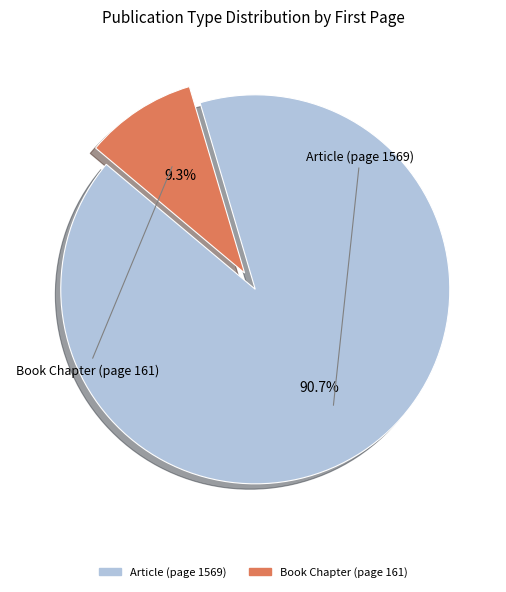

Which has a higher value, Book Chapter (page 161) or Article (page 1569)?

Article (page 1569)